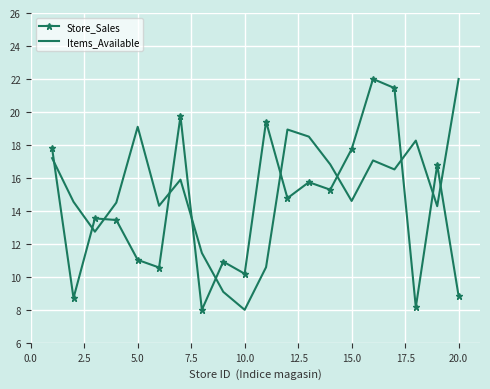

What is the minimum value shown in the chart?

8.0